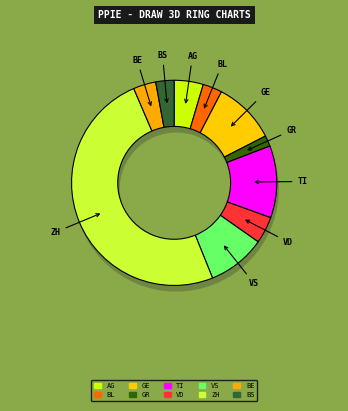

To the nearest percent, what is the average slice percentage?

10%